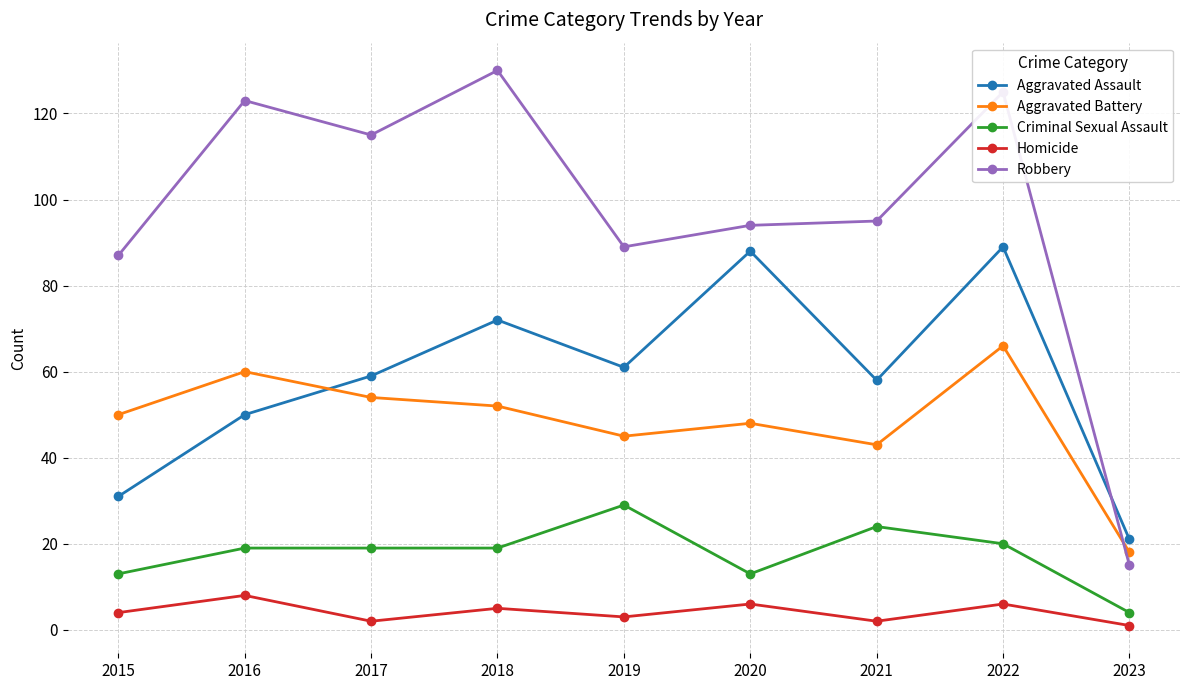

At which category is the sum across all series the highest?

2022